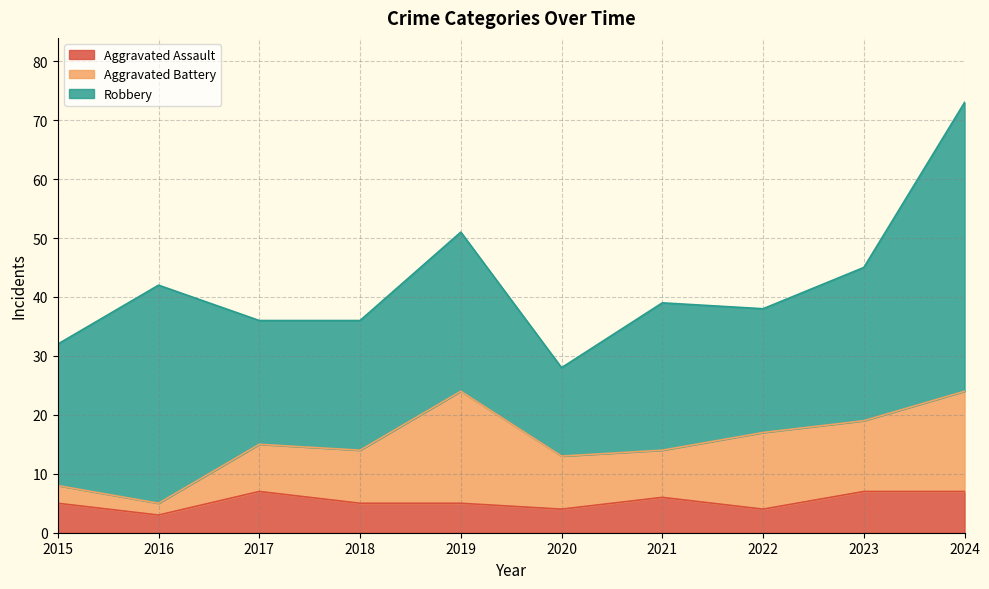

Which category has the lowest value across all series?

2016